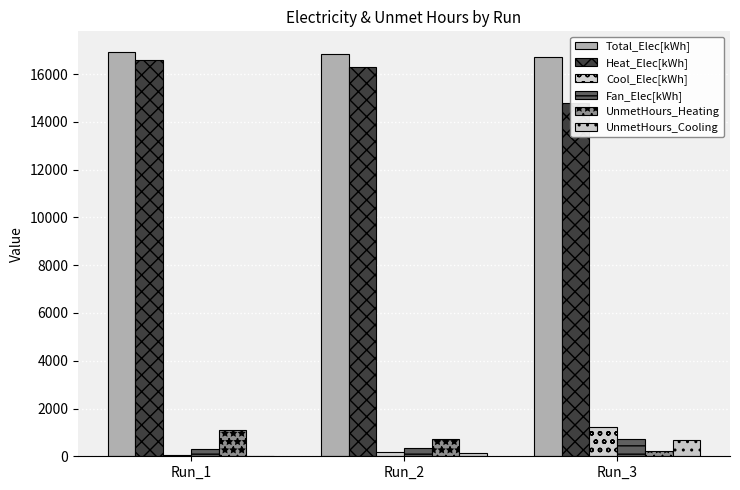

At Run_2, list the series in order from largest to smallest.

Total_Elec[kWh], Heat_Elec[kWh], UnmetHours_Heating, Fan_Elec[kWh], Cool_Elec[kWh], UnmetHours_Cooling